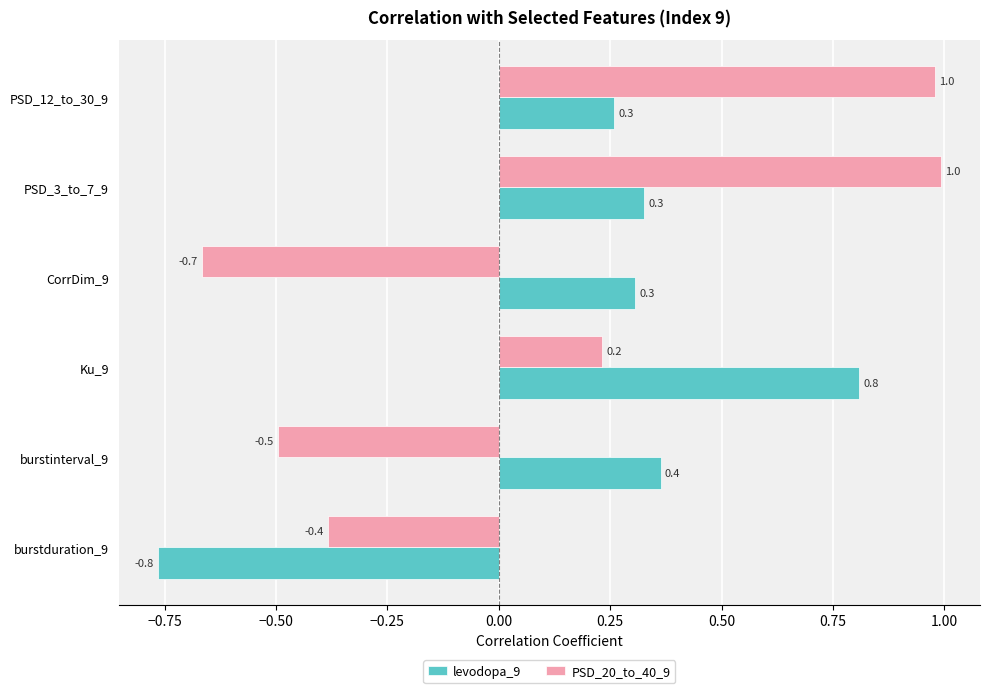

How many values in the PSD_20_to_40_9 series are below 0?

3